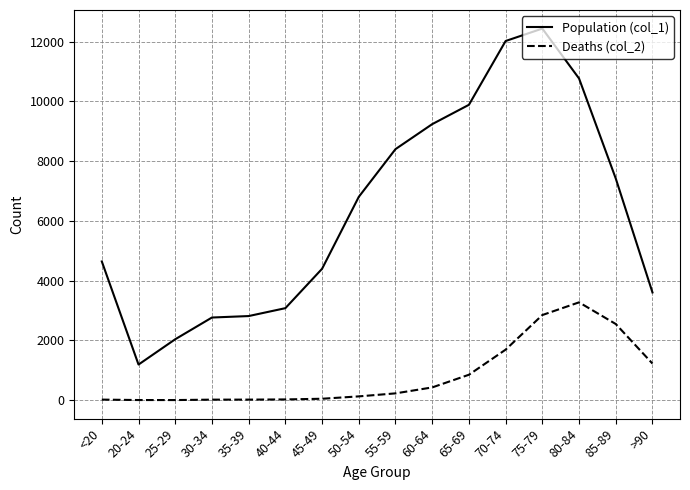

Does the chart have visible grid lines?

Yes